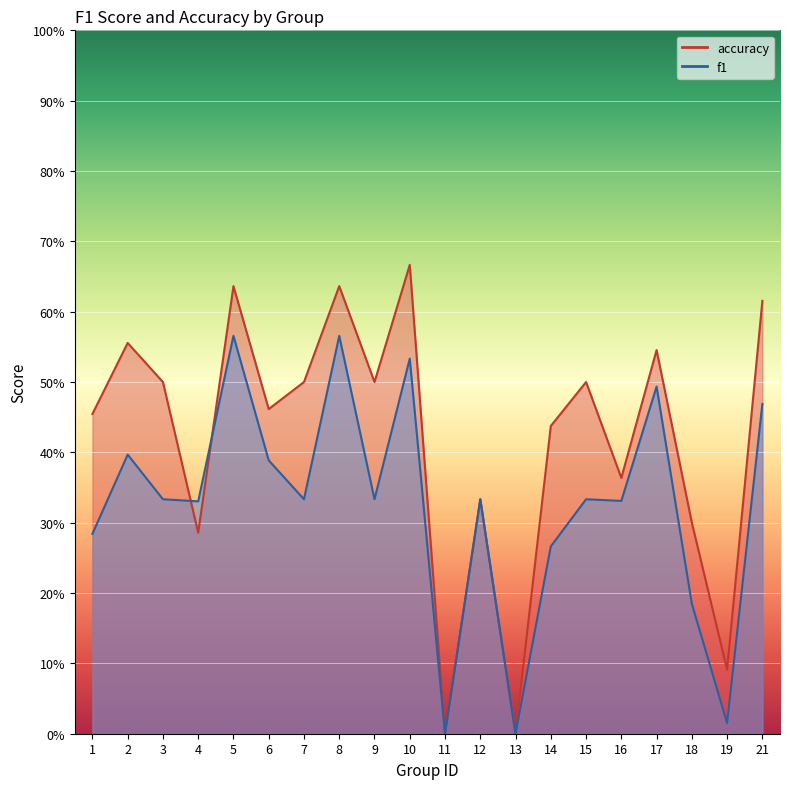

What is the difference between the highest and lowest values at 15?

0.2